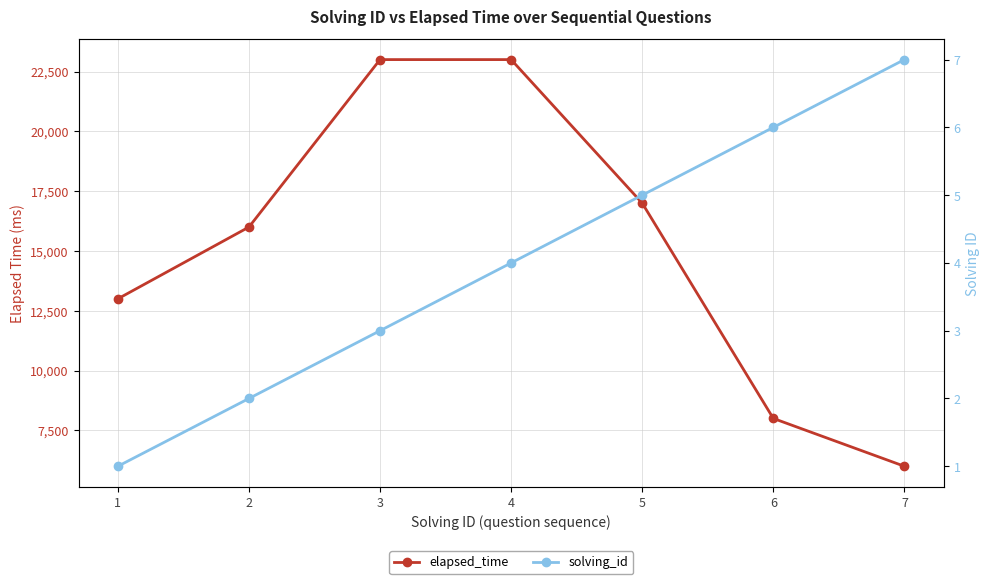

True or false: elapsed_time has more than 2 interior local peaks.

False